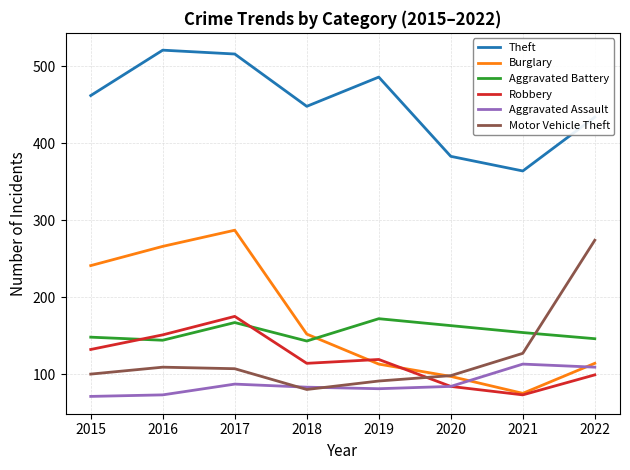

True or false: Theft and Robbery intersect in this chart.

False